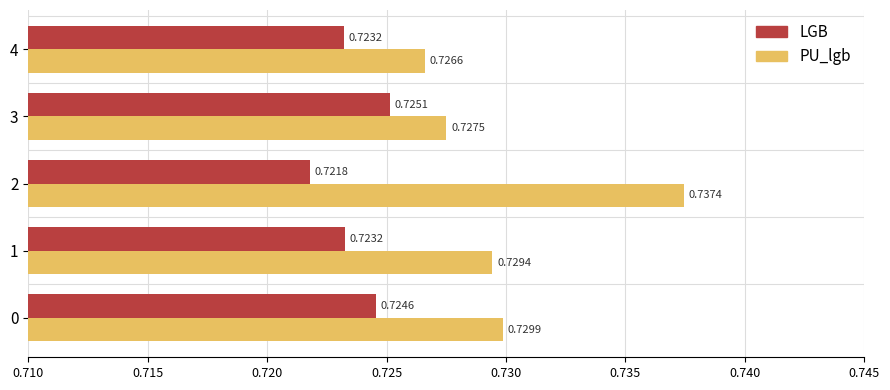

Count the LGB values in the range 0 to 1.

5